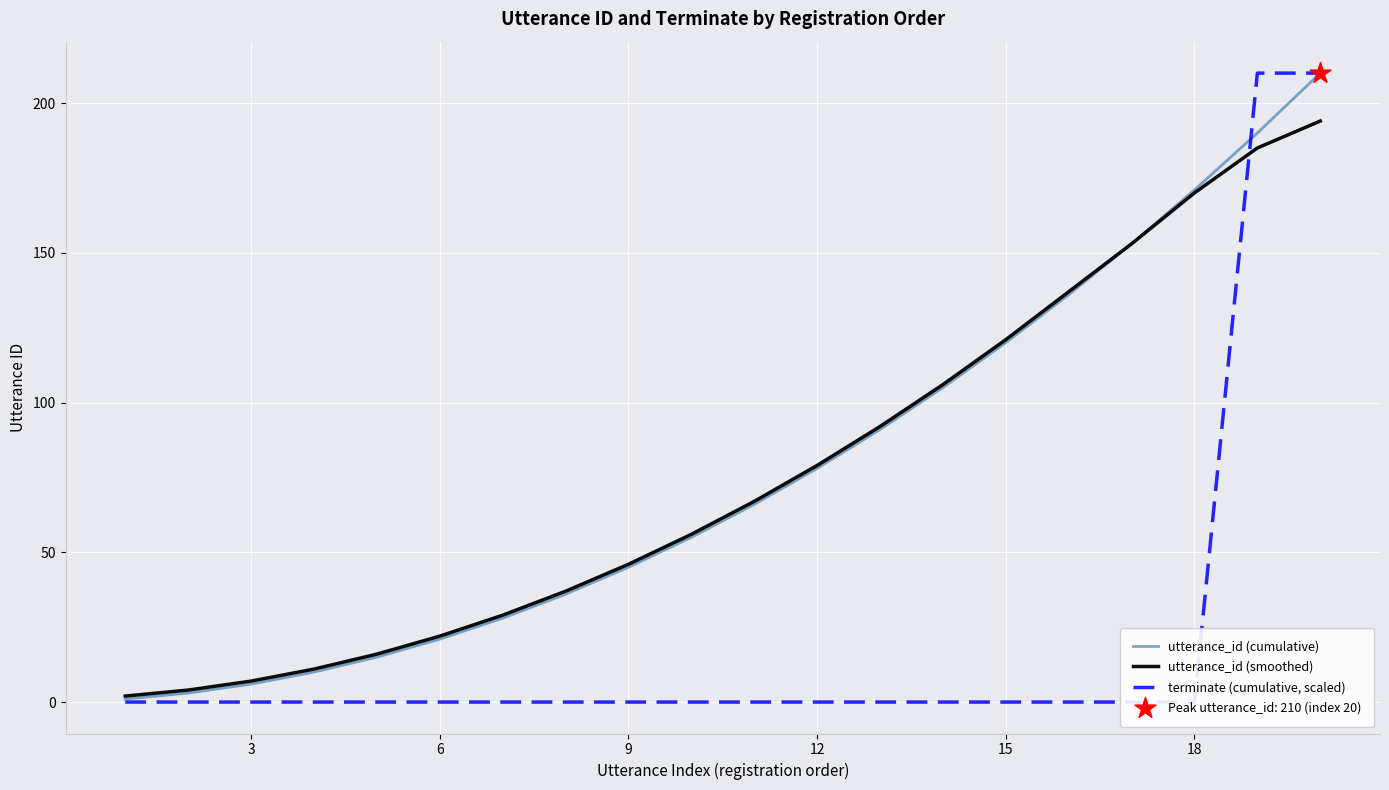

Which series contains the highest Y value?

utterance_id (cumulative)